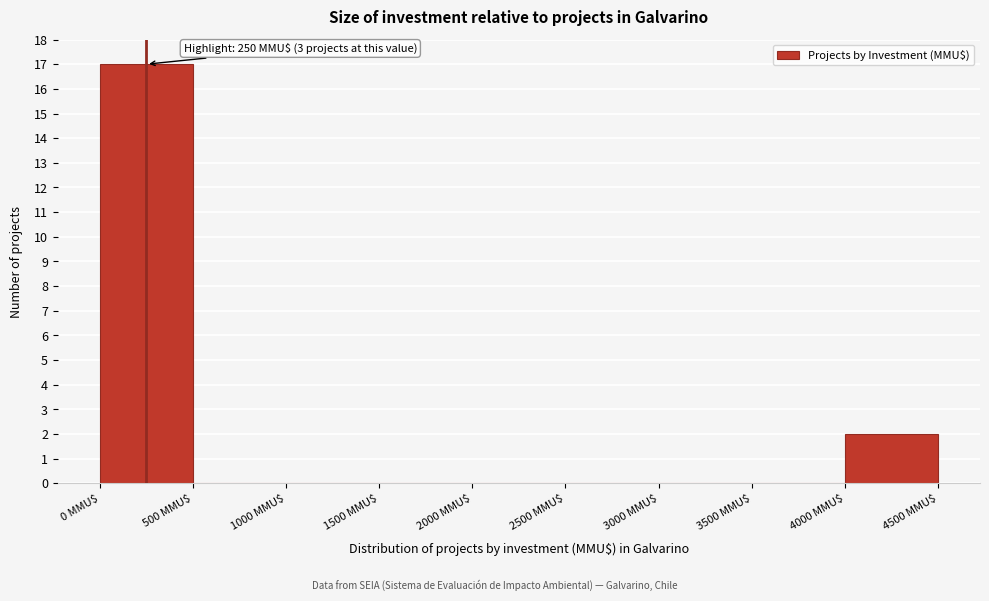

Which range on the x-axis has the tallest bar?

0 to 500